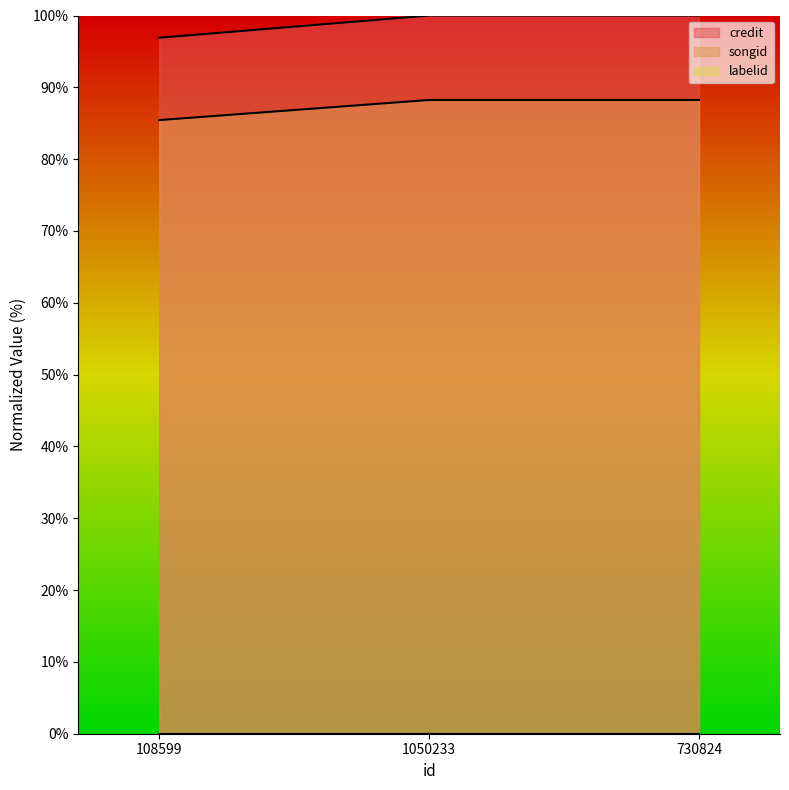

What is the label of the 3rd point from the right?

108599